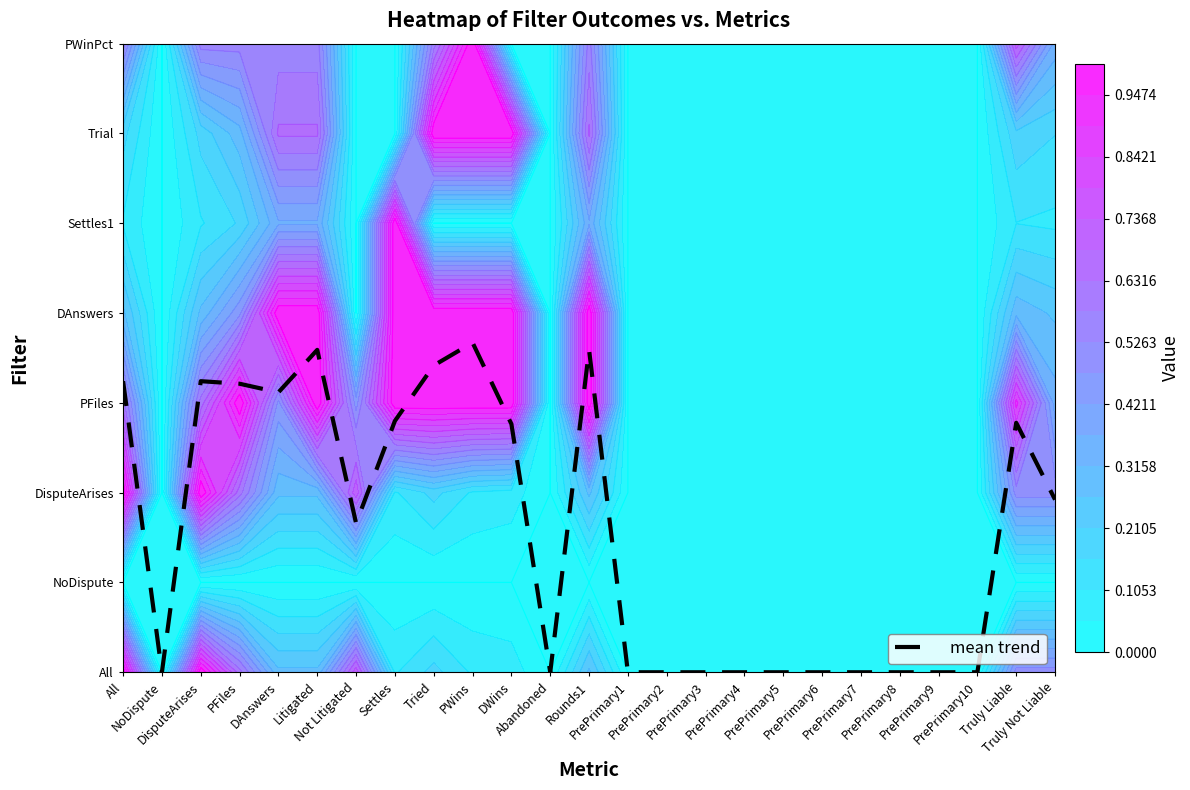

Is it true that the value at Truly Not Liable is 3.4?

False